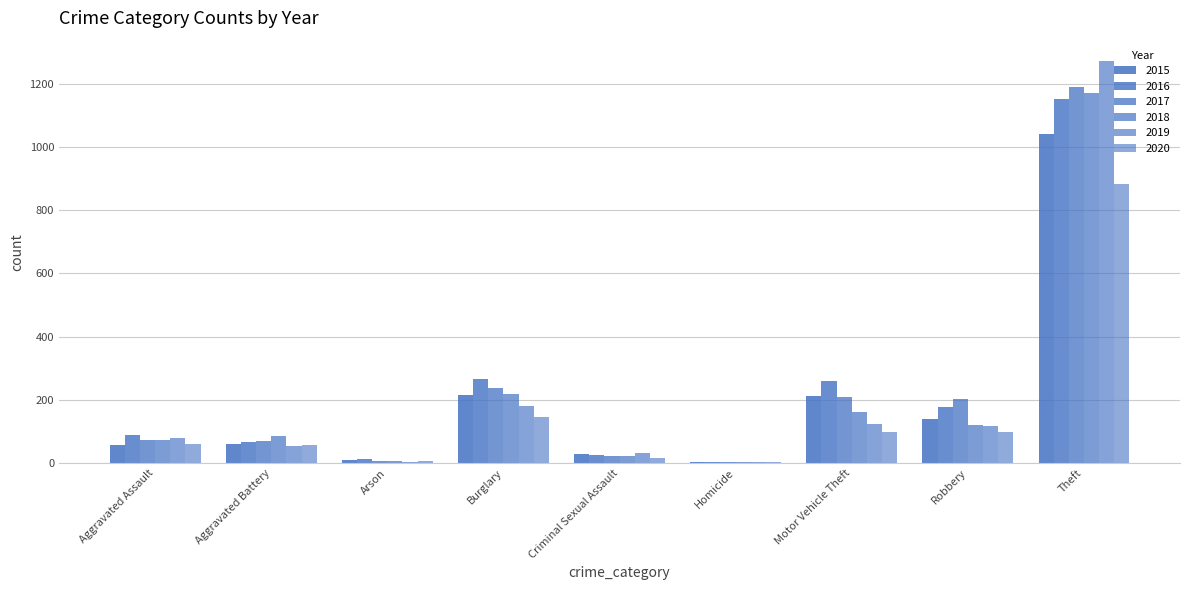

Does the chart contain stacked bars?

No